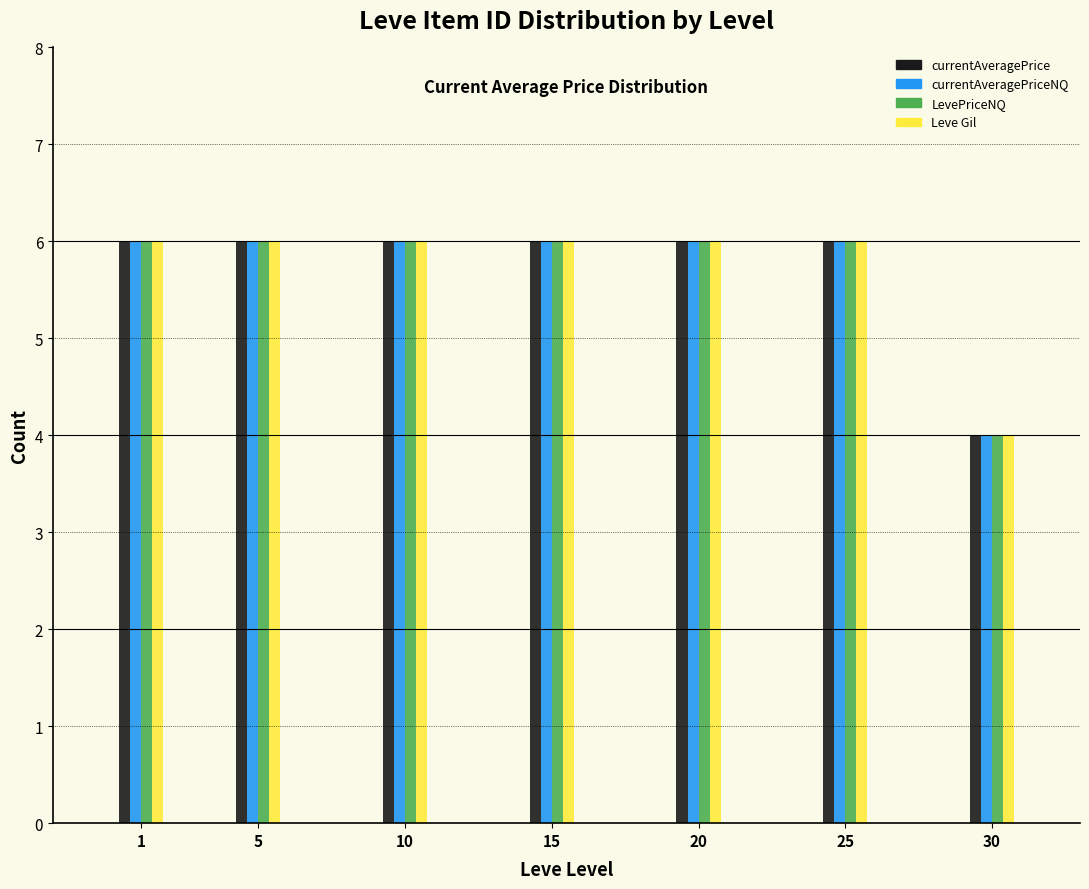

Reading left to right, what are all the values shown in this chart?

currentAveragePrice: 6	6	6	6	6	6	4
currentAveragePriceNQ: 6	6	6	6	6	6	4
LevePriceNQ: 6	6	6	6	6	6	4
Leve Gil: 6	6	6	6	6	6	4